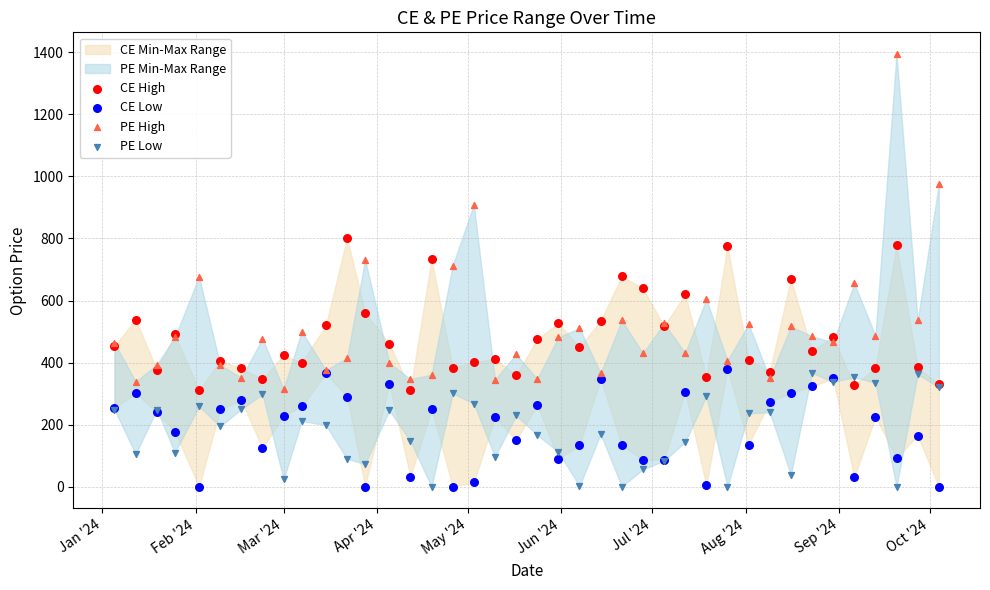

Which series has the largest Y range (max minus min)?

PE High